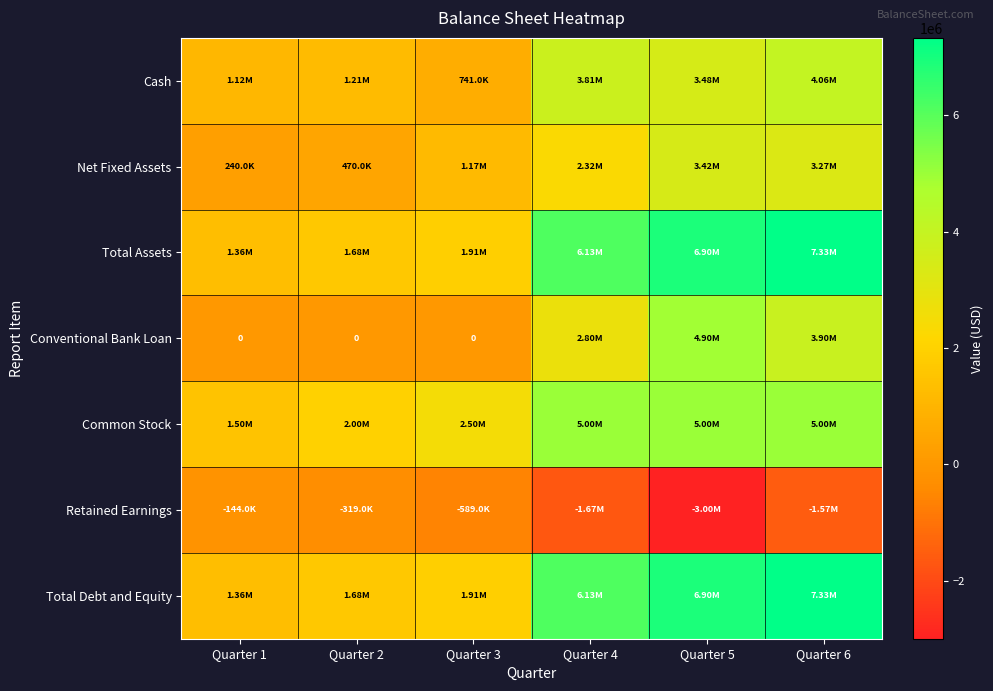

Is it true that Conventional Bank Loan equals 3713073.8 at Quarter 4?

False